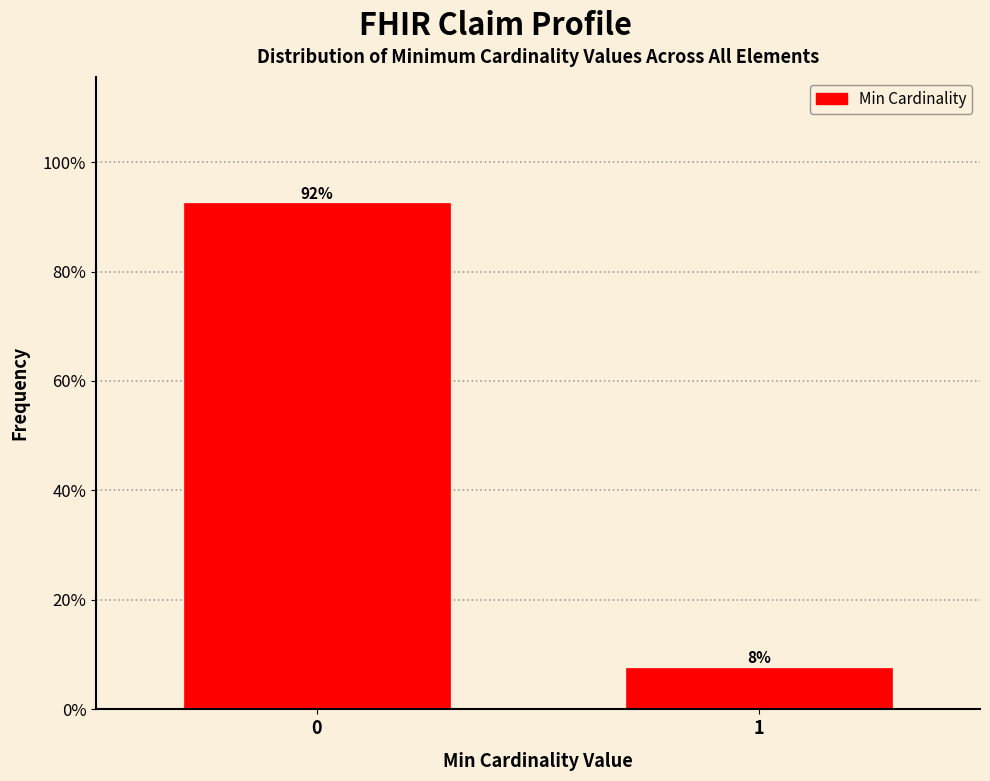

What is the maximum value shown in the chart?

92.4